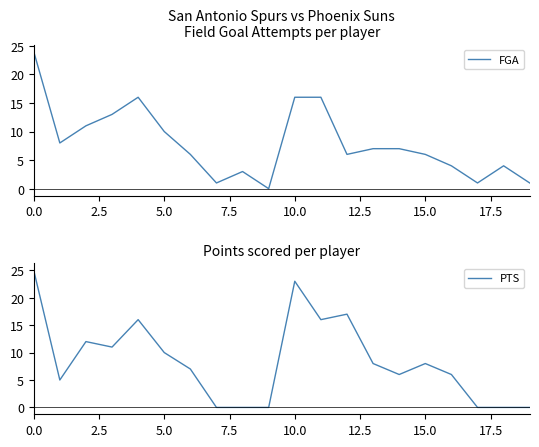

What is the label of the 8th point from the right?

12